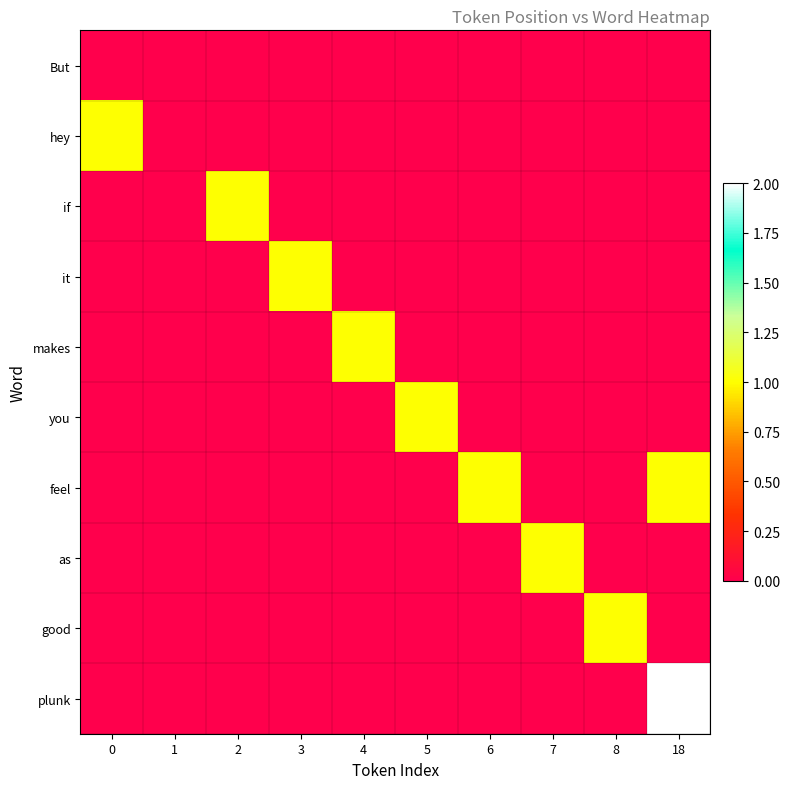

At which category is the sum across all series the highest?

18